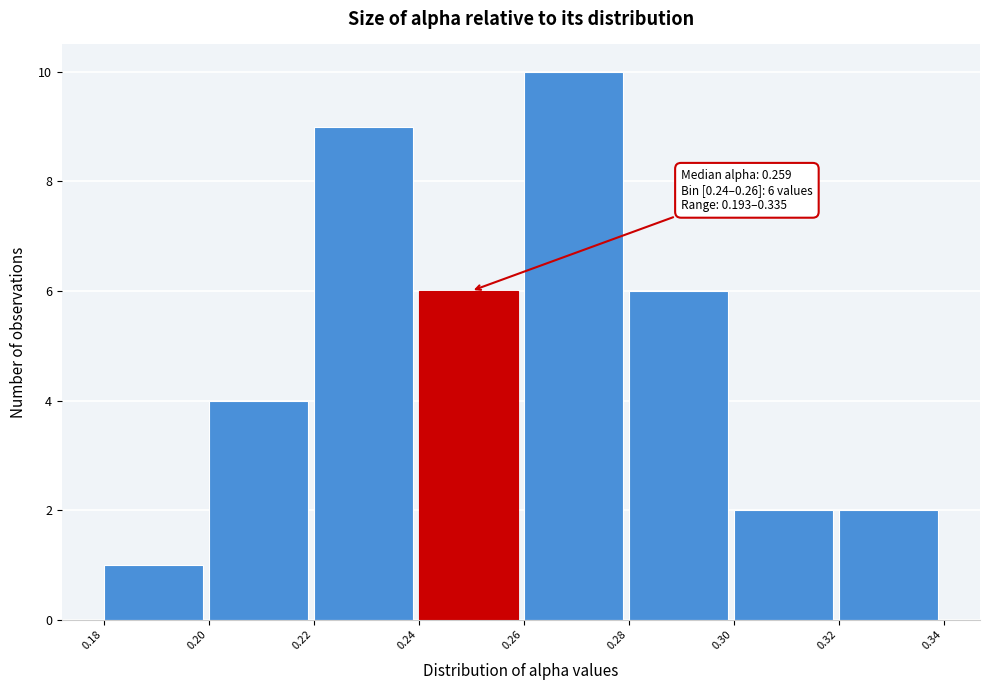

Which range on the x-axis has the tallest bar?

0.26 to 0.28